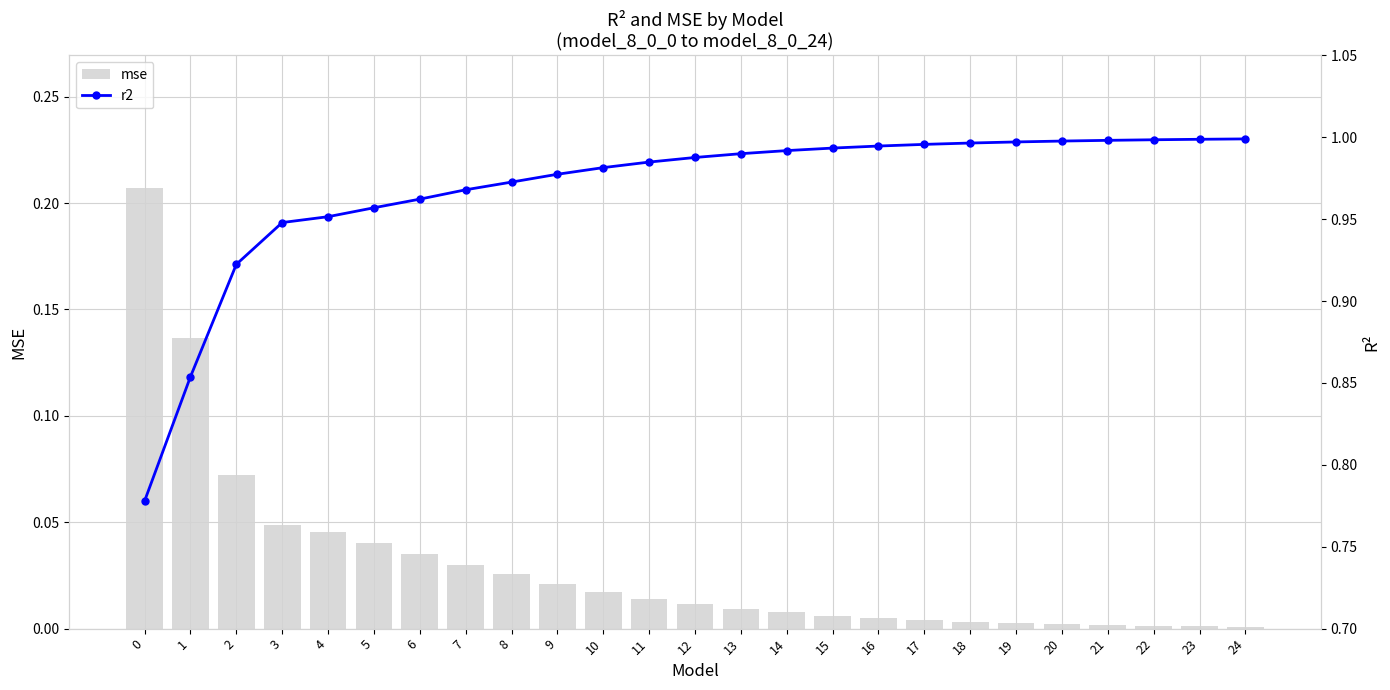

List the series in order of their peak value, highest first.

r2, mse